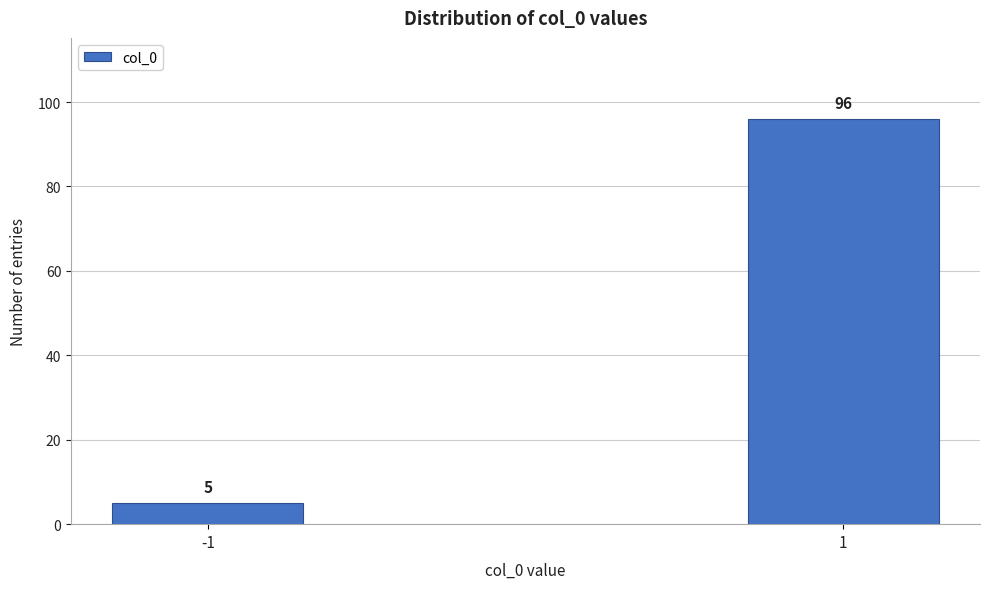

Reading left to right, list all the values displayed in this chart.

-1=5	1=96